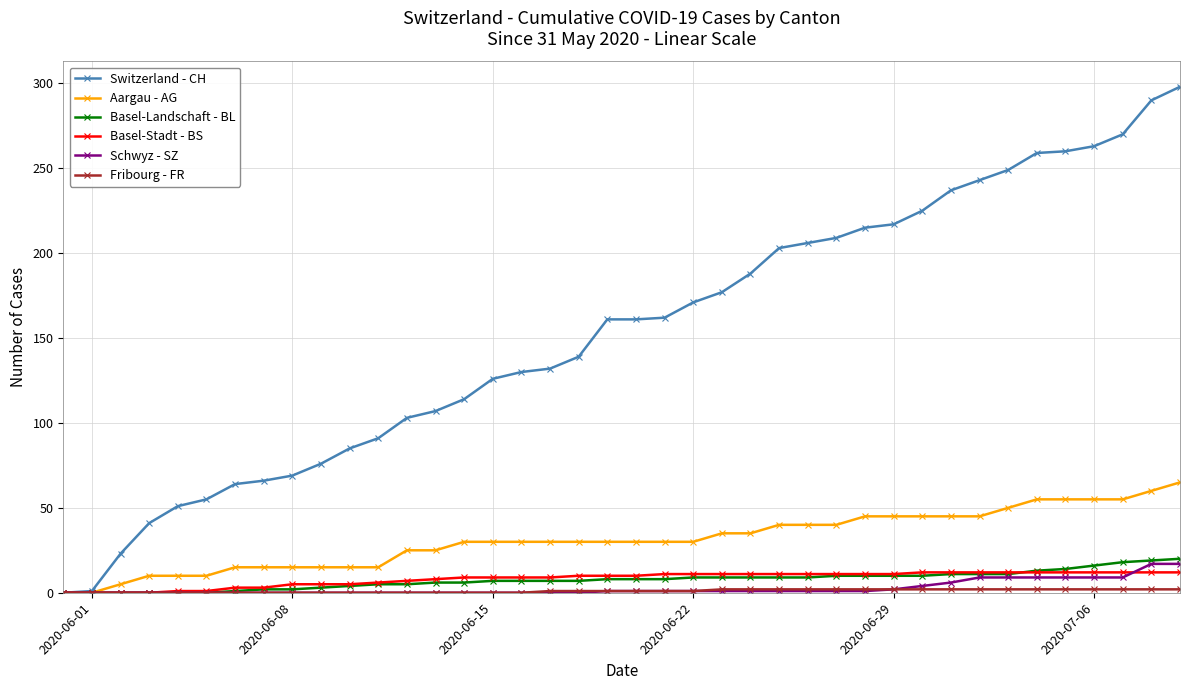

True or false: Schwyz - SZ and Basel-Stadt - BS intersect in this chart.

True